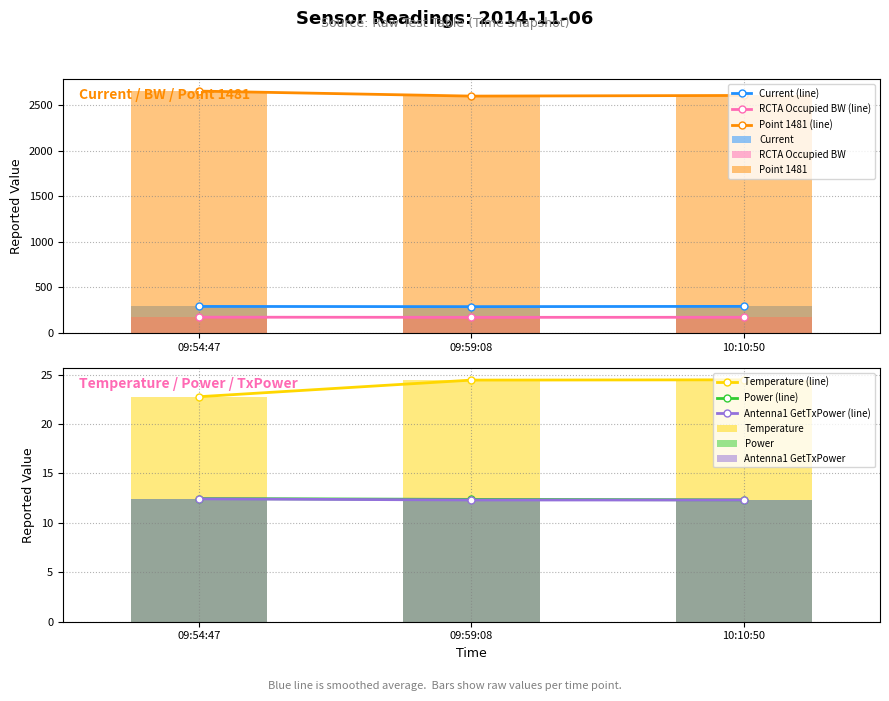

Which category has the highest value in the RCTA Occupied BW series?

09:54:47